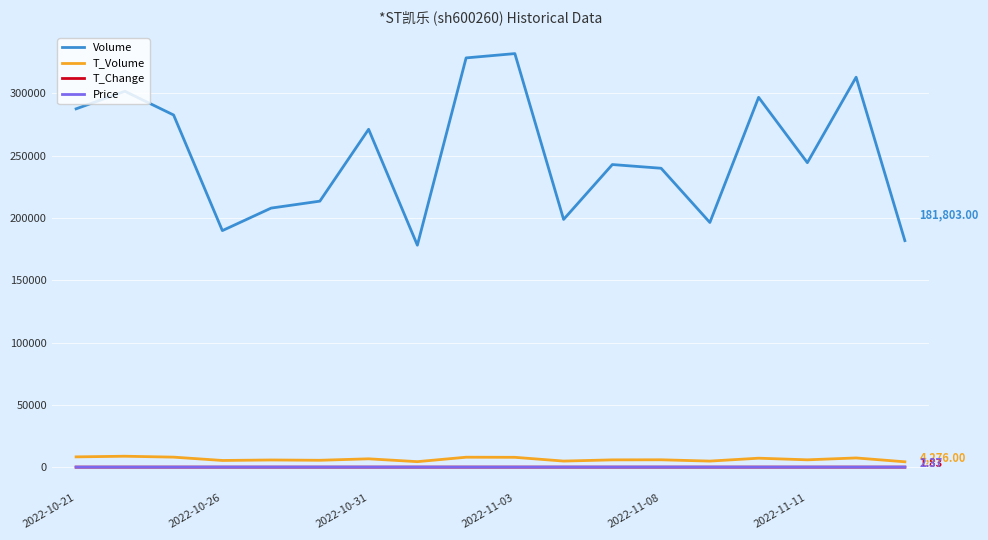

What is the difference between the maximum and minimum values in the Price series?

0.6